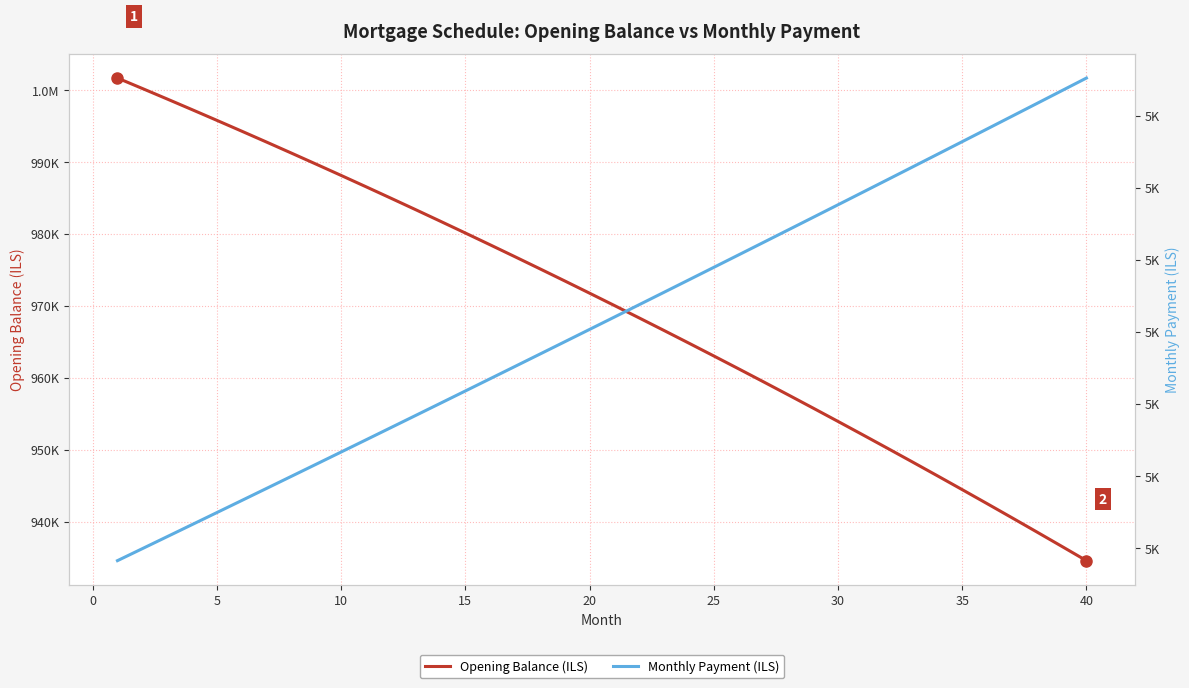

The Opening Balance (ILS) series shows 1745541.0 at 17. True or false?

False